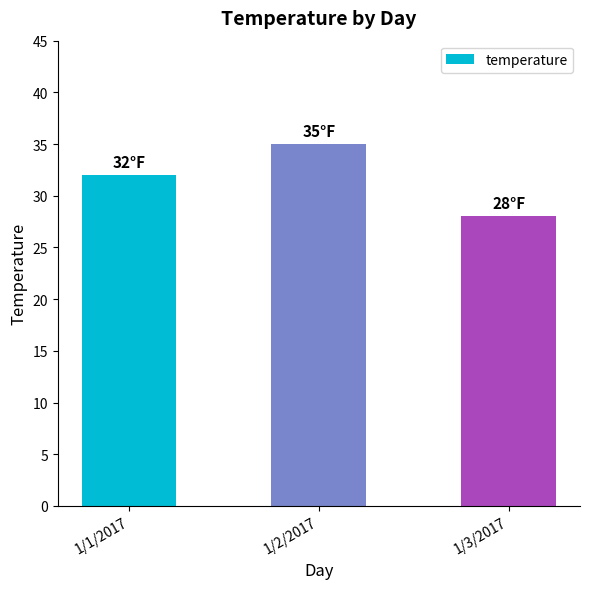

What is the difference between the second highest and minimum values?

4